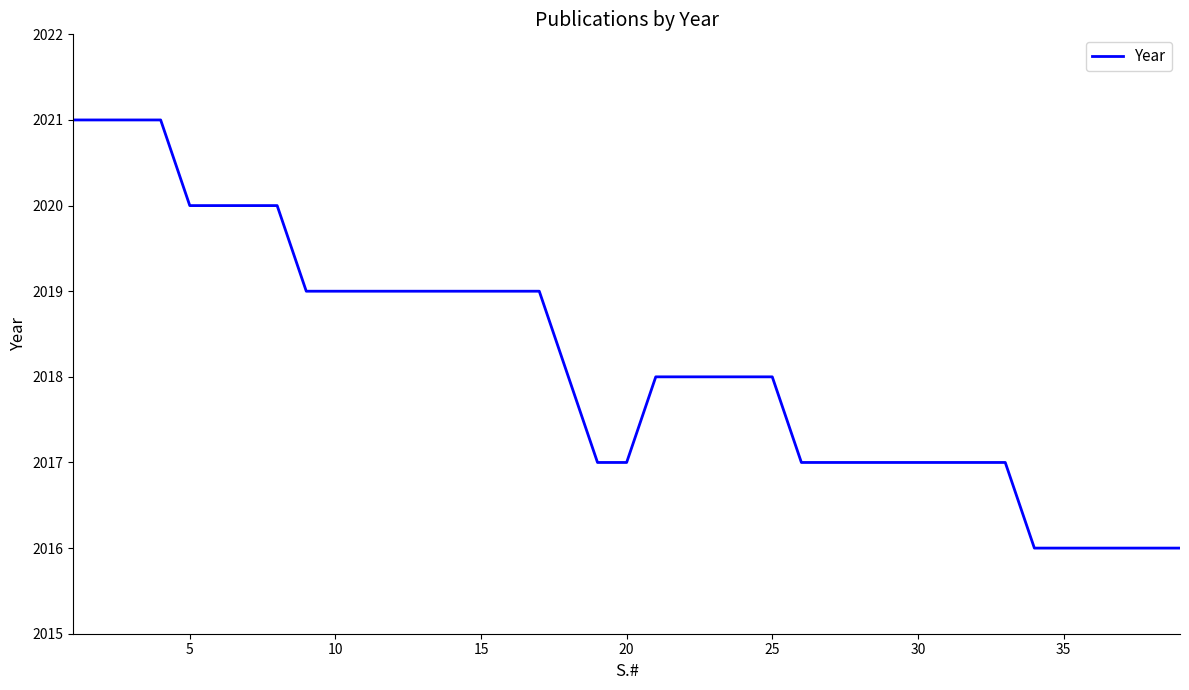

Is this an area chart (filled region under the line)?

No